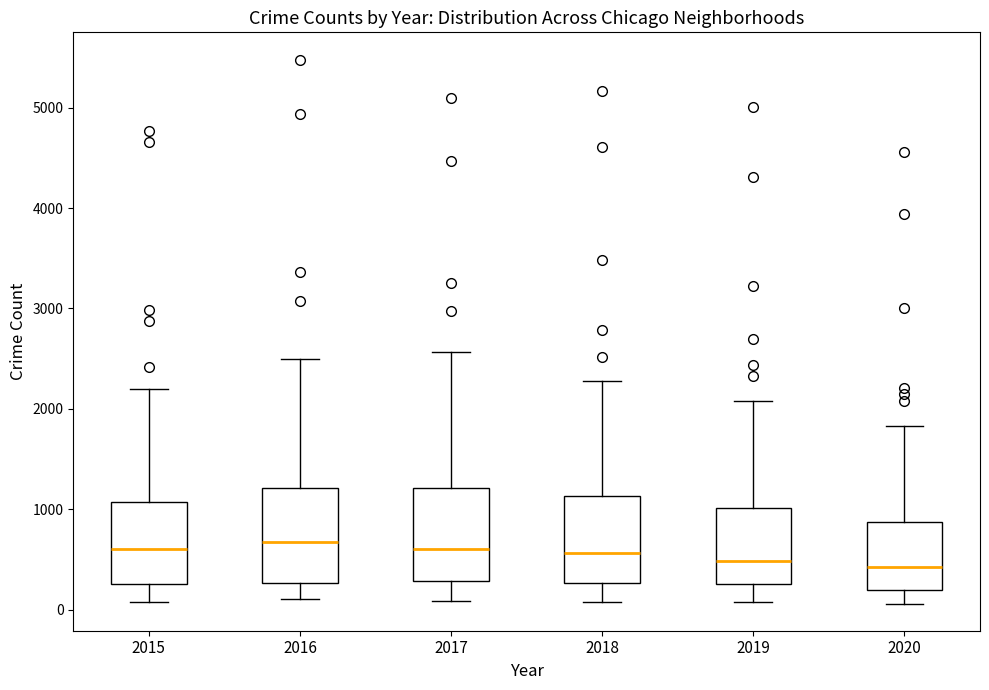

Reading left to right, read every box against the y-axis: the position of its median line, the range the box covers, and the ends of its whiskers. The values are not printed on the chart, so give them approximately, as read against the axis.

2015: median 600, box 300 to 1100, whiskers 100 to 2200
2016: median 700, box 300 to 1200, whiskers 100 to 2500
2017: median 600, box 300 to 1200, whiskers 100 to 2600
2018: median 600, box 300 to 1100, whiskers 100 to 2300
2019: median 500, box 300 to 1000, whiskers 100 to 2100
2020: median 400, box 200 to 900, whiskers 100 to 1800